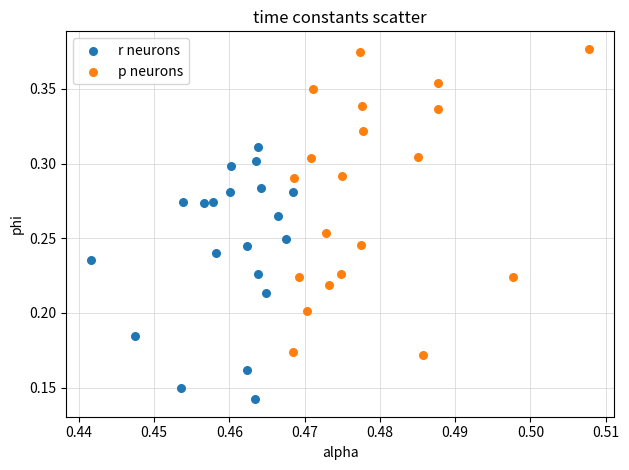

What are all the series names shown in the legend?

r neurons, p neurons